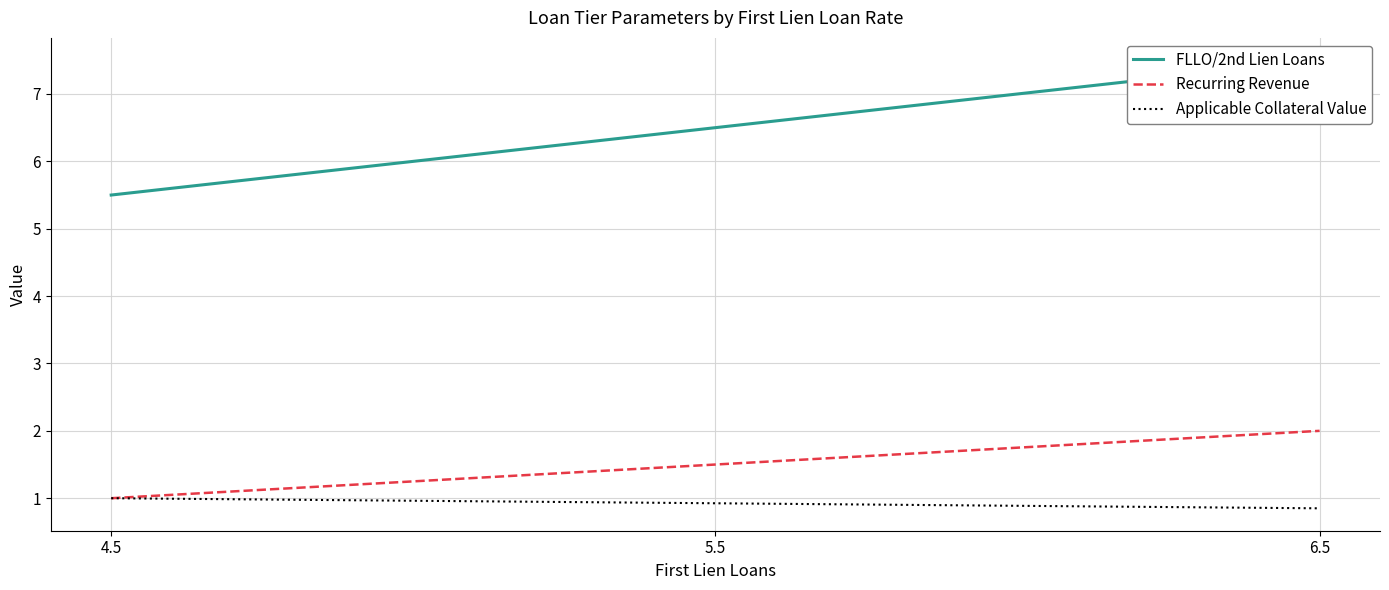

List the labels in order of Recurring Revenue value, smallest first.

4.5, 5.5, 6.5